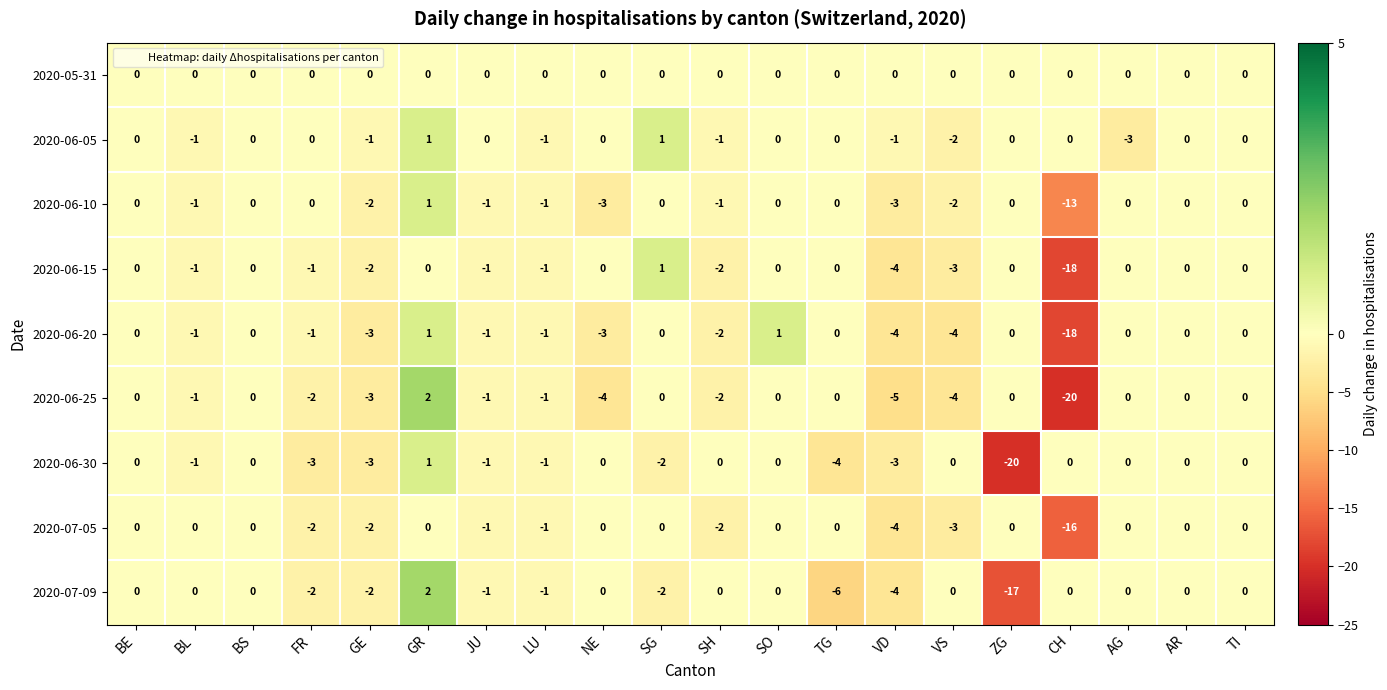

Which series has the largest range (max minus min)?

2020-06-25